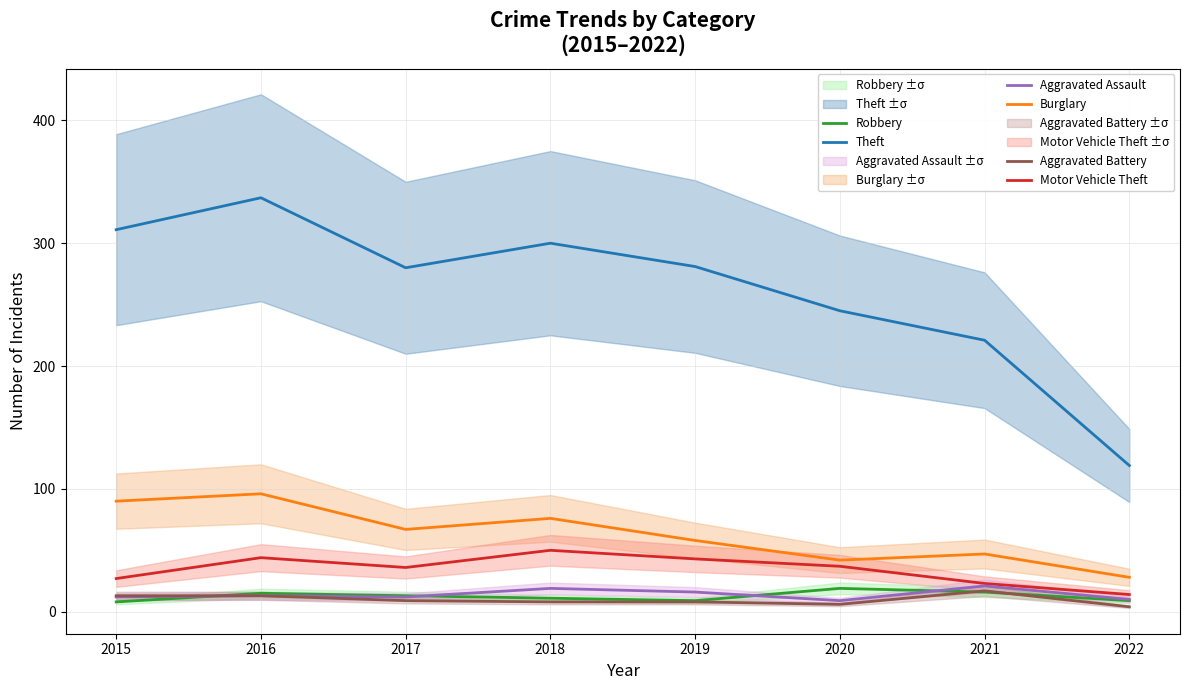

List the series in order of their peak value, lowest first.

Aggravated Battery, Robbery, Aggravated Assault, Motor Vehicle Theft, Burglary, Theft